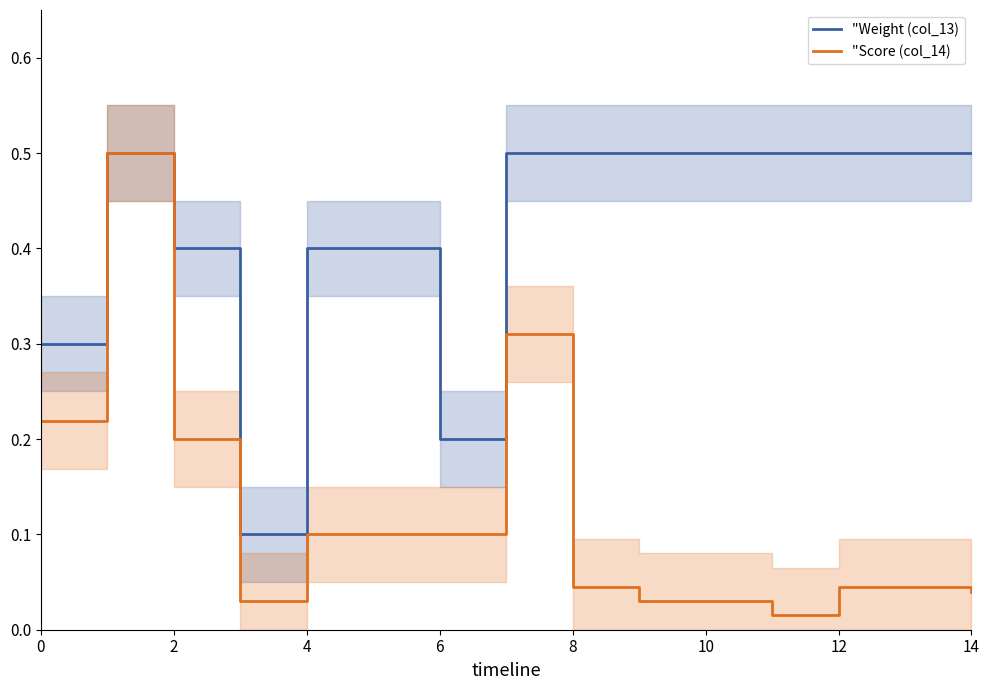

At which label is "Score (col_14) closest to 0?

11